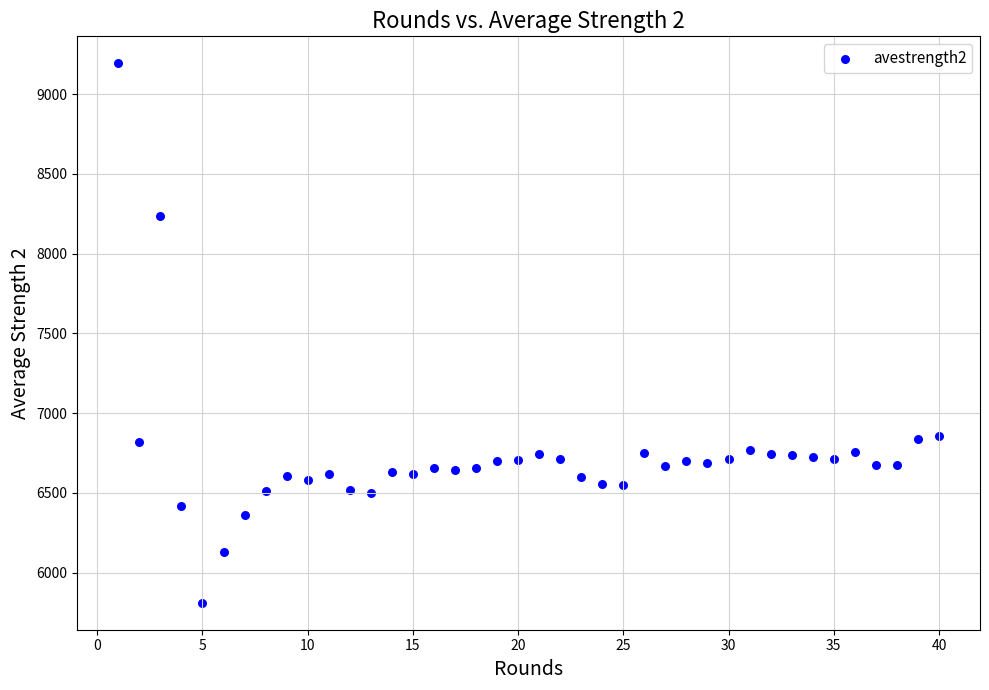

What is the range of Y values (max minus min)?

3382.4